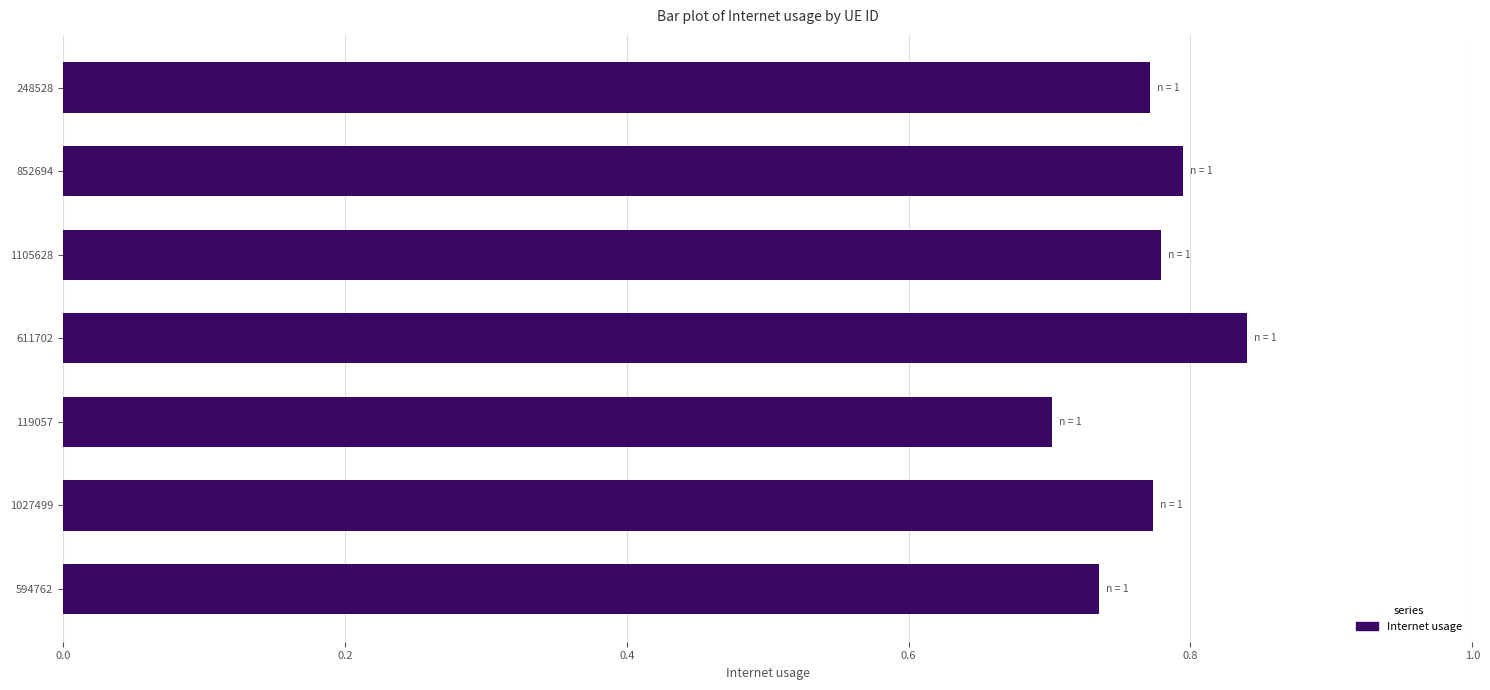

Where is the data nearest to the value 0?

119057